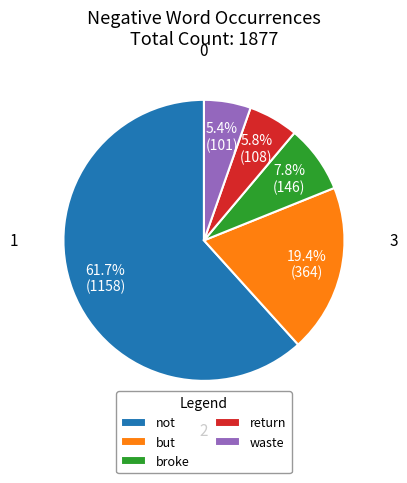

Which category has the biggest portion of the pie?

not